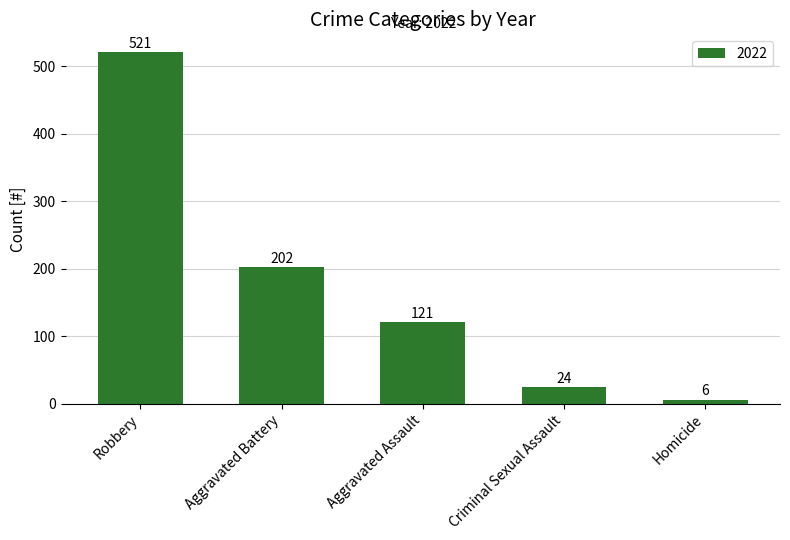

Reading left to right, what are all the values shown in this chart?

521	202	121	24	6